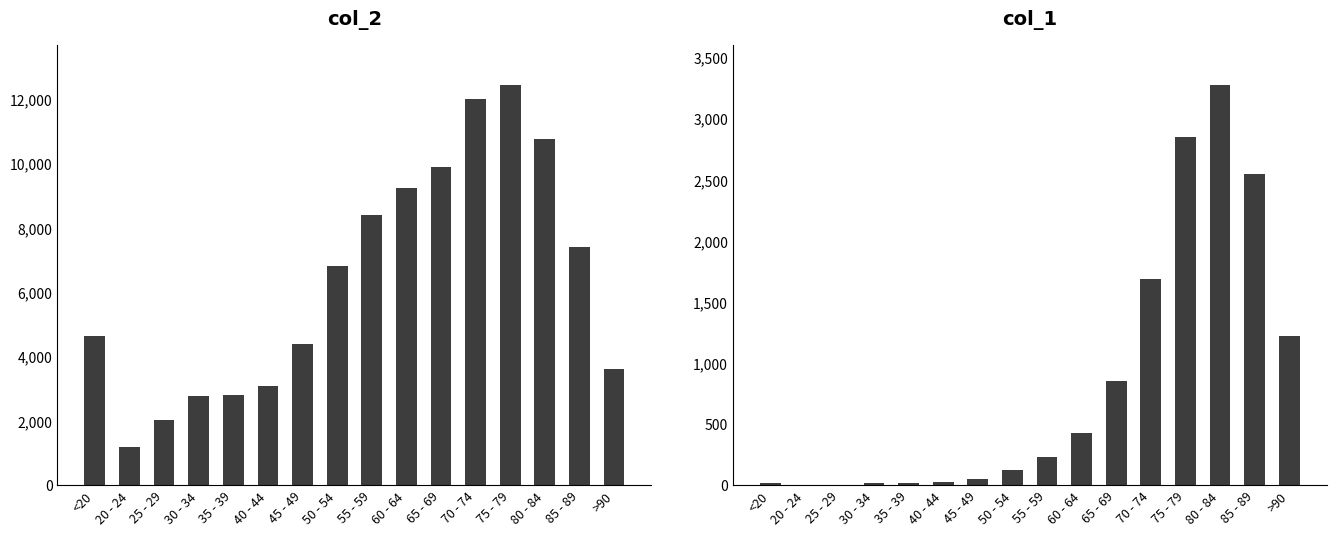

Which series has the largest total across all categories?

1